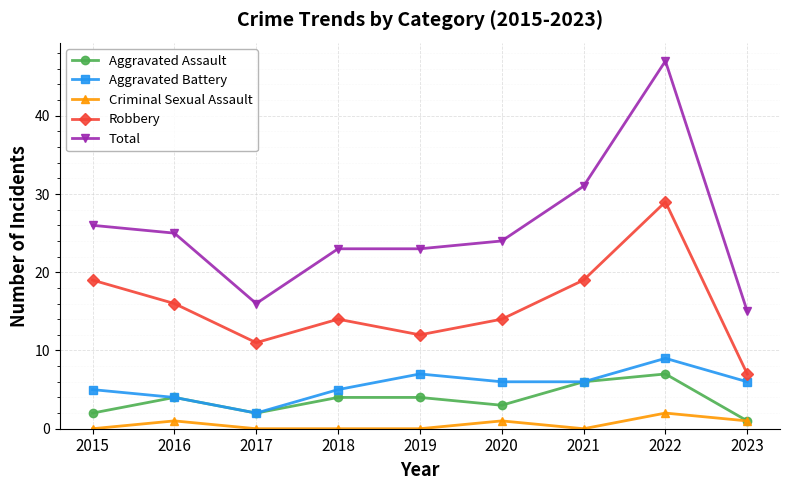

What is the lowest value of the Aggravated Assault series?

1